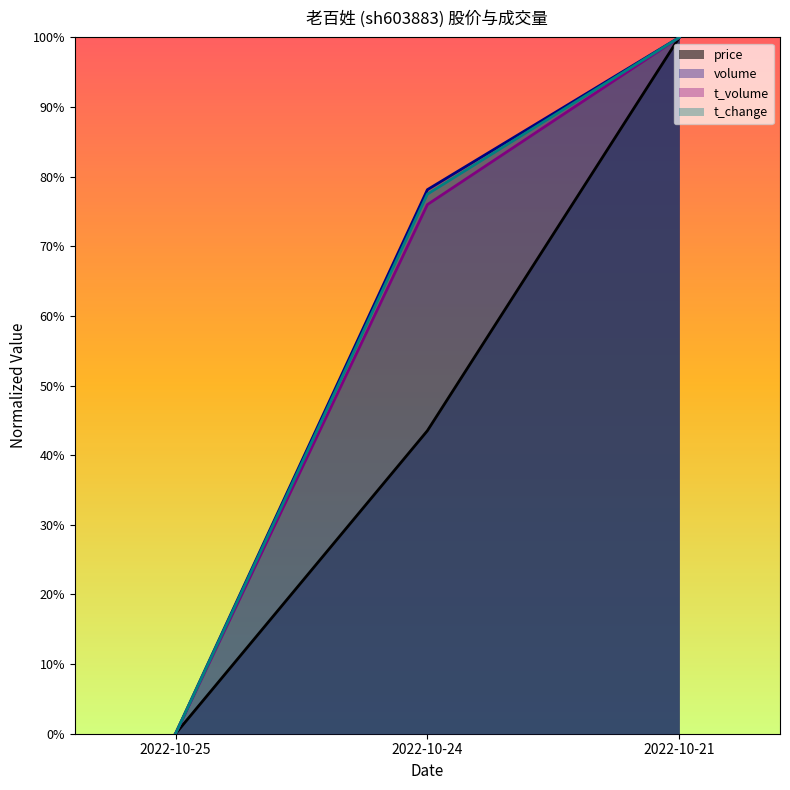

What are all the series names shown in the legend?

price, volume, t_volume, t_change